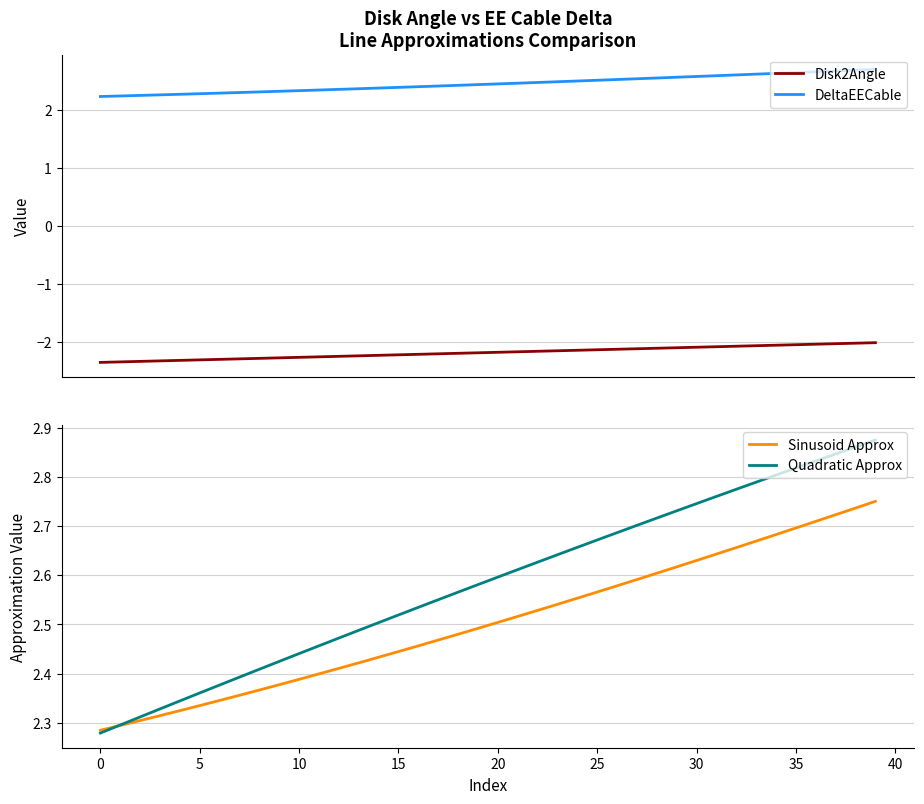

True or false: Disk2Angle and Quadratic Approx intersect in this chart.

False